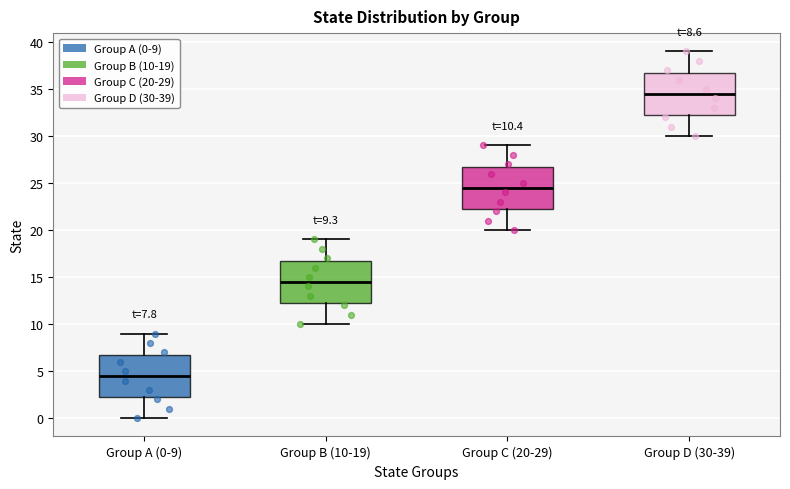

Which box has the lowest median line?

Group A (0-9)